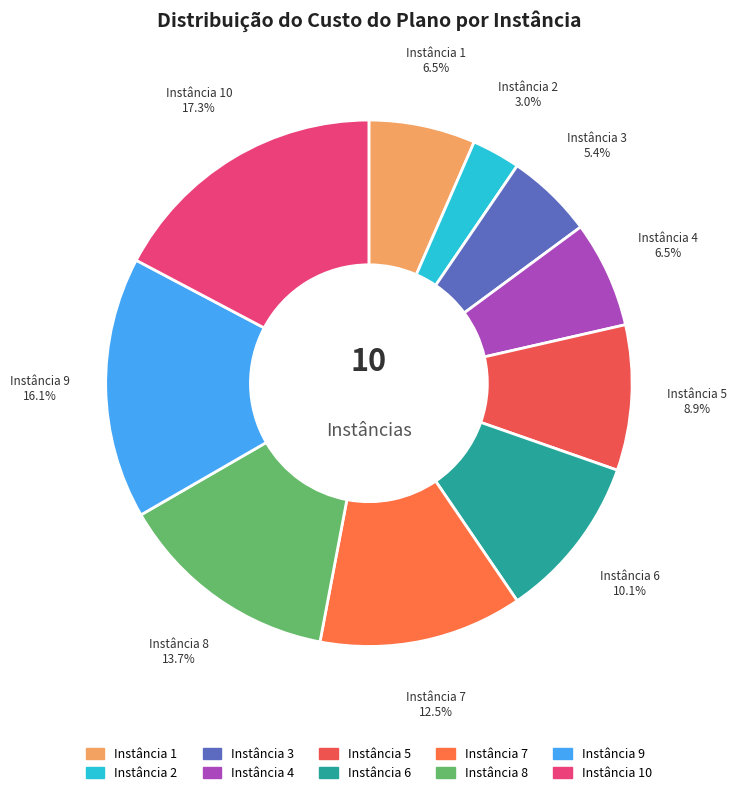

Which slice is the smallest?

Instância 2